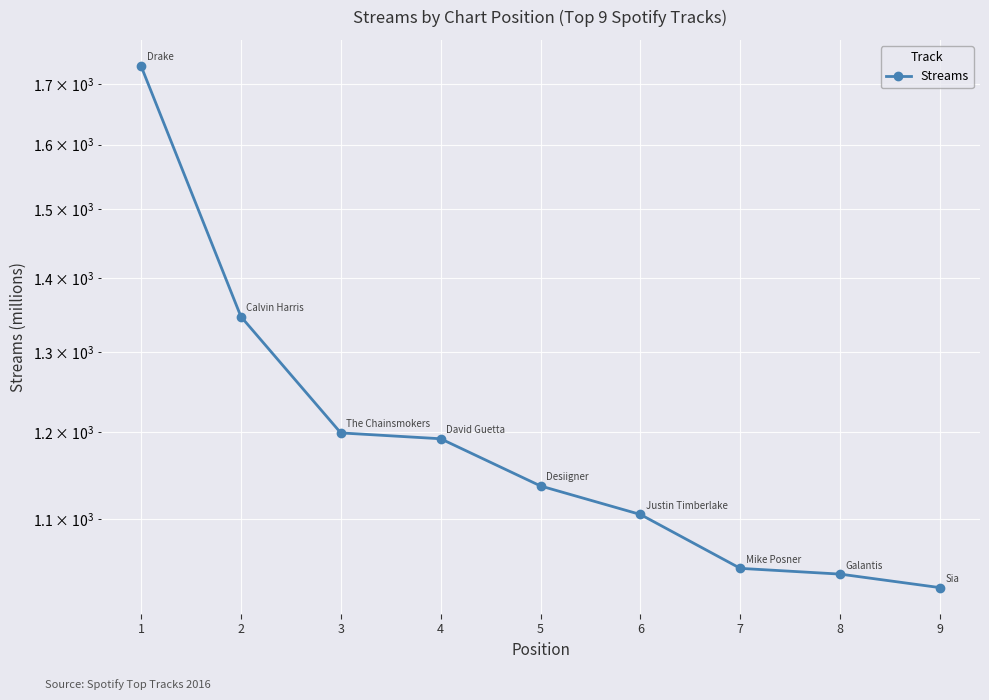

What is the maximum value shown in the chart?

1731